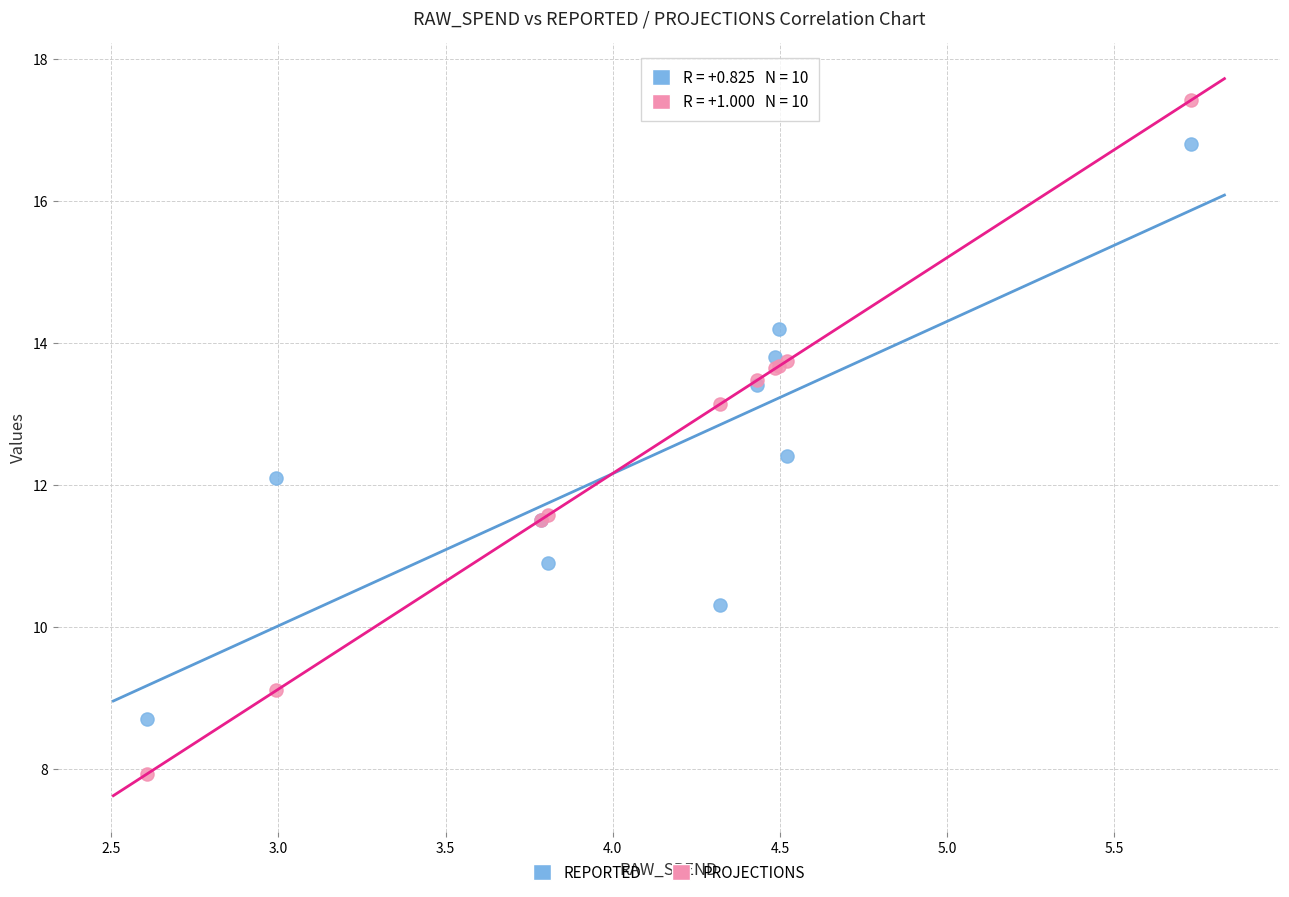

Which series contains the highest Y value?

PROJECTIONS